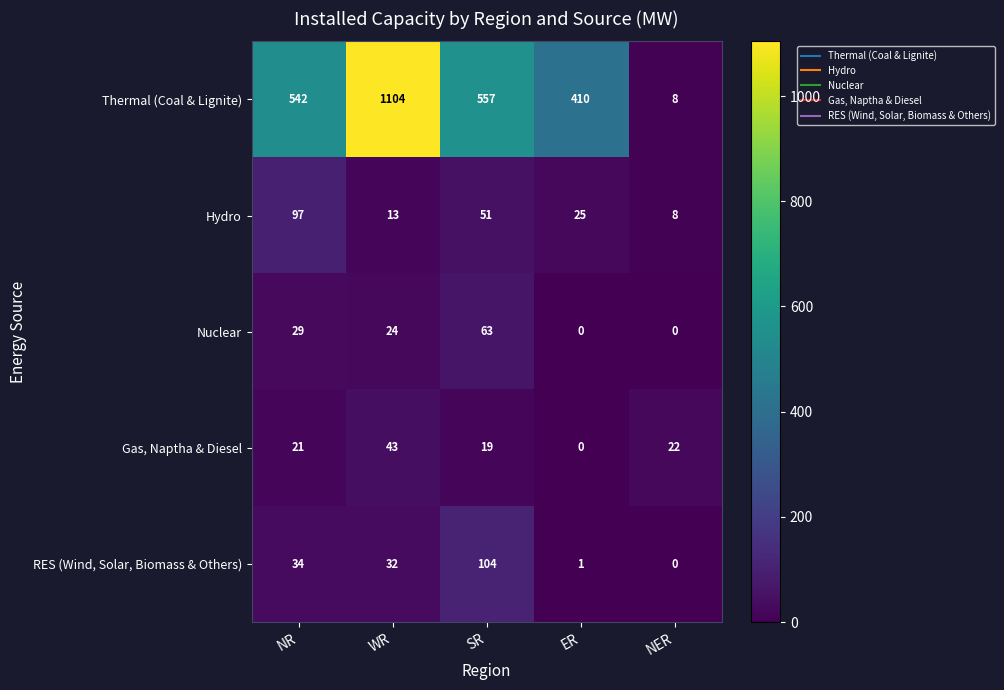

Where does the Nuclear series first go above 24?

NR